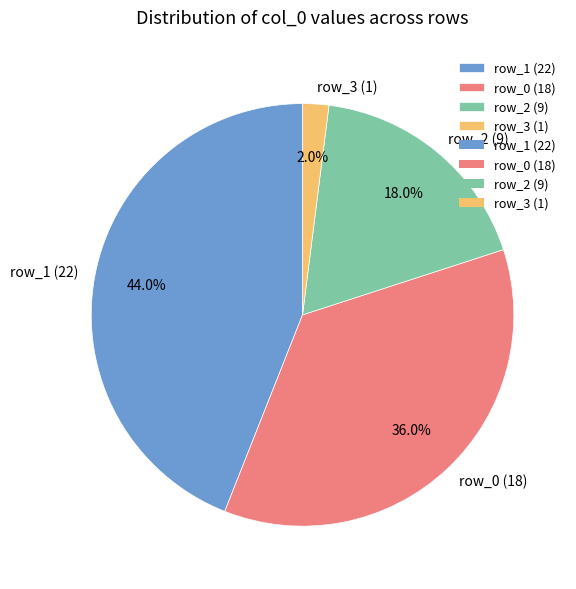

Approximately how many times larger is the value at row_0 (18) compared to row_3 (1)?

18.0